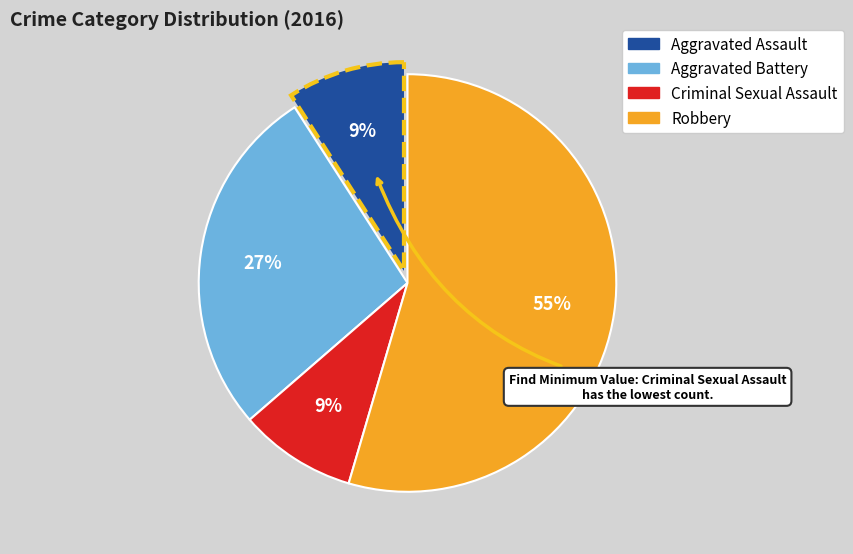

What percentage is the Robbery slice, to the nearest percent?

55%